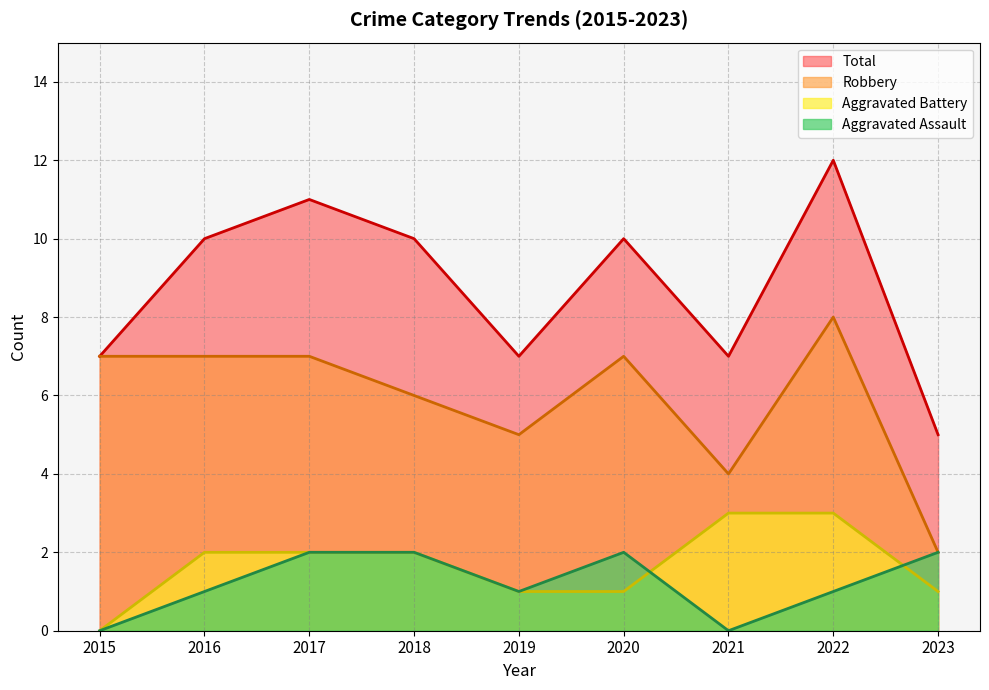

At which category is the sum across all series the highest?

2022